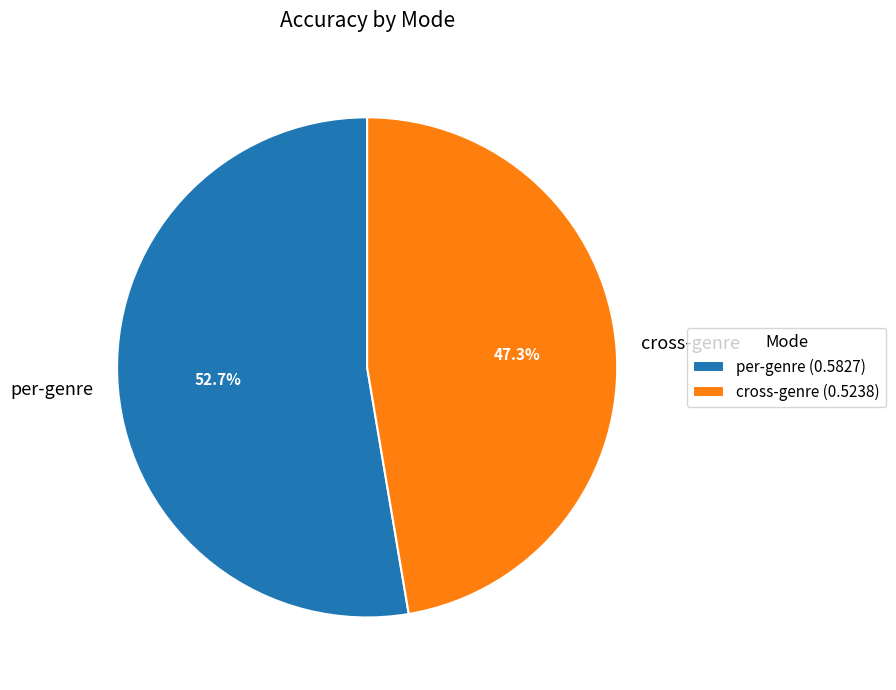

Is per-genre the majority of the pie?

Yes